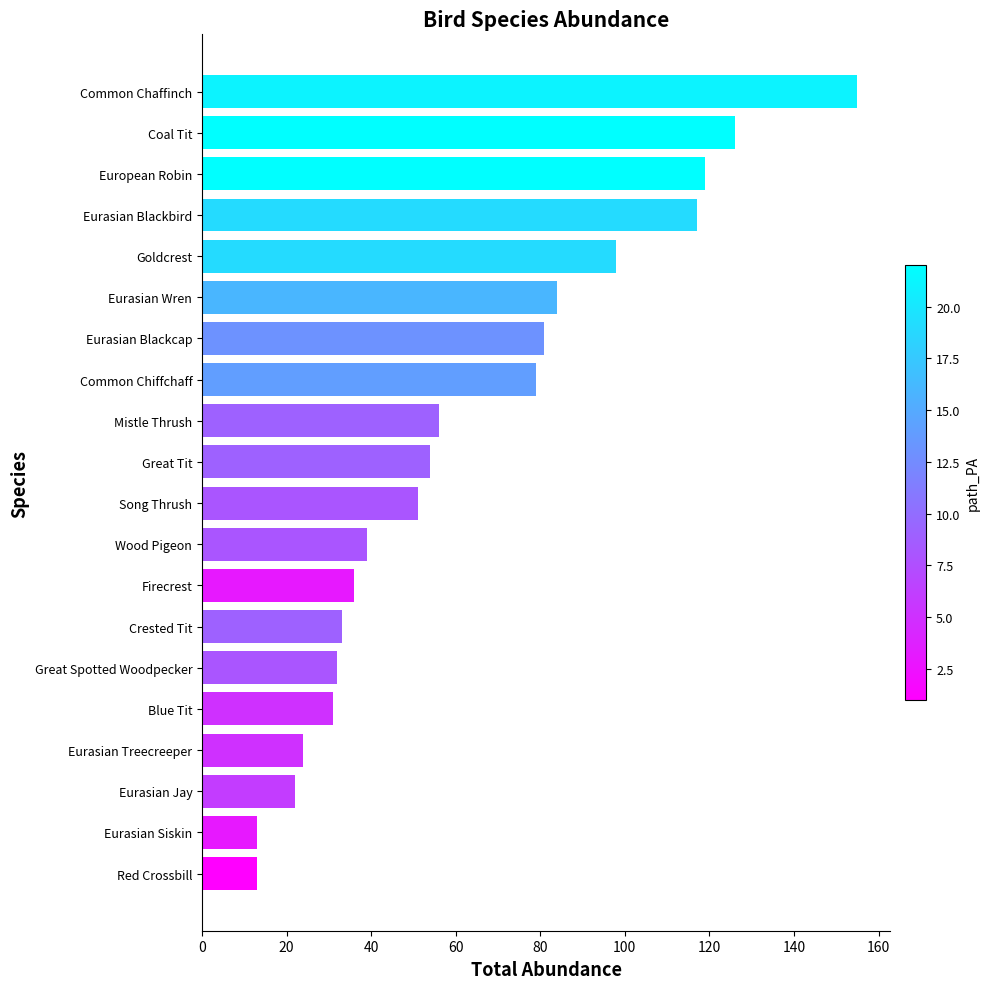

What value does the data have at Great Tit?

54